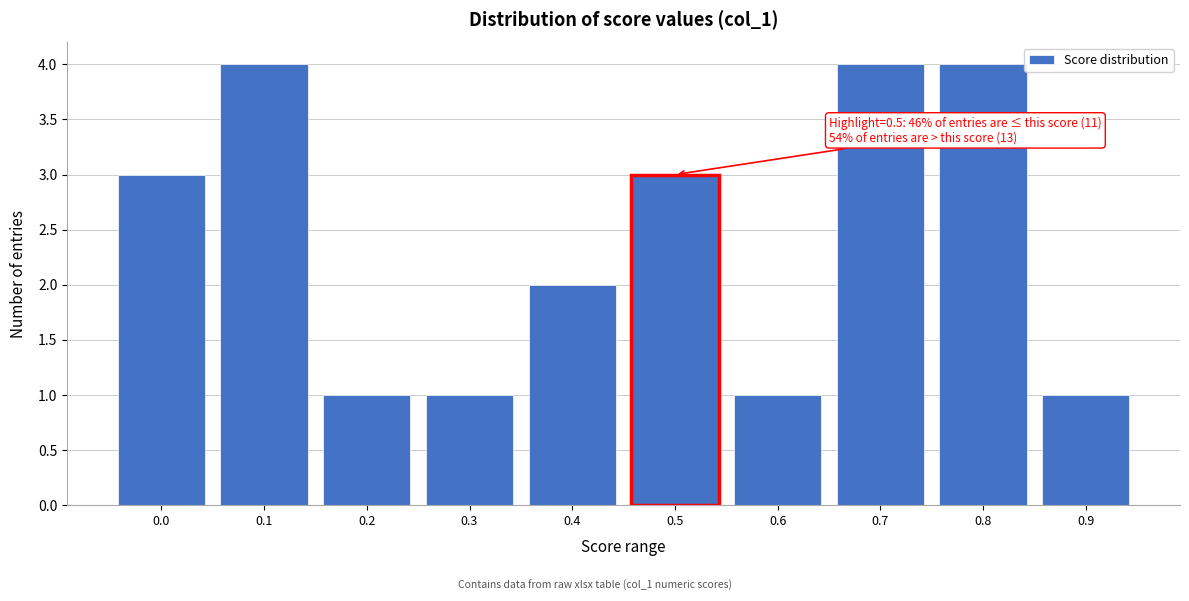

Reading left to right, what are all the values shown in this chart?

0.0=3	0.1=4	0.2=1	0.3=1	0.4=2	0.5=3	0.6=1	0.7=4	0.8=4	0.9=1